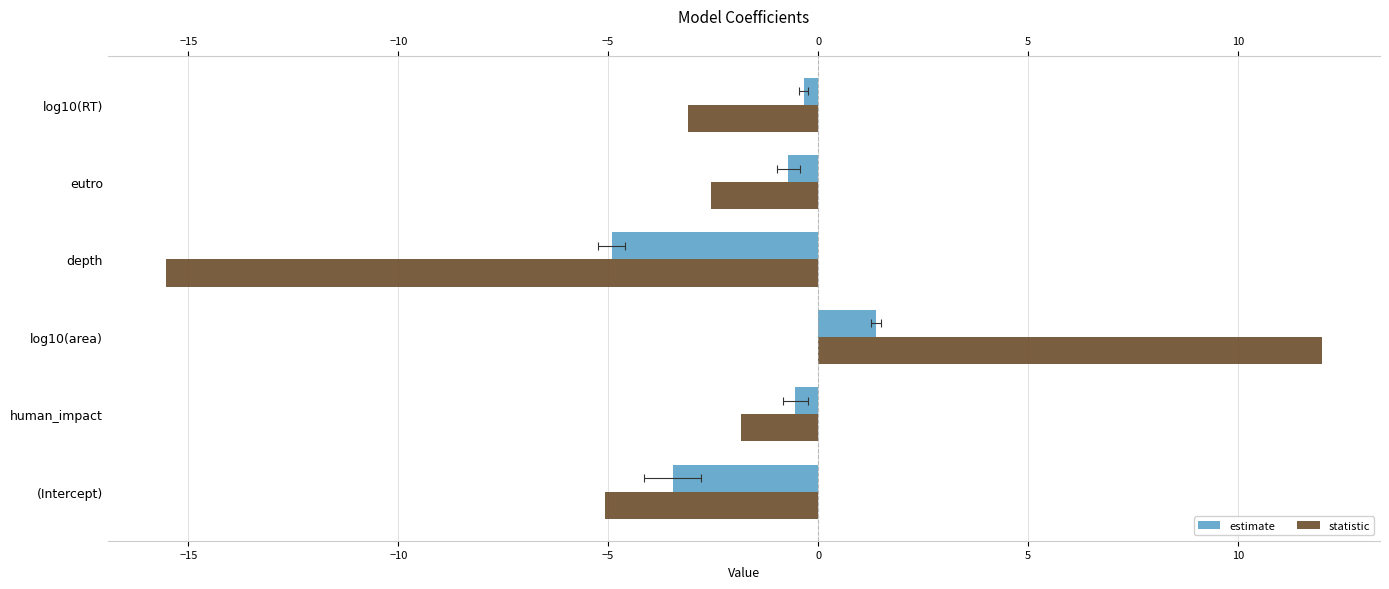

Between eutro and log10(RT), which is larger?

log10(RT)